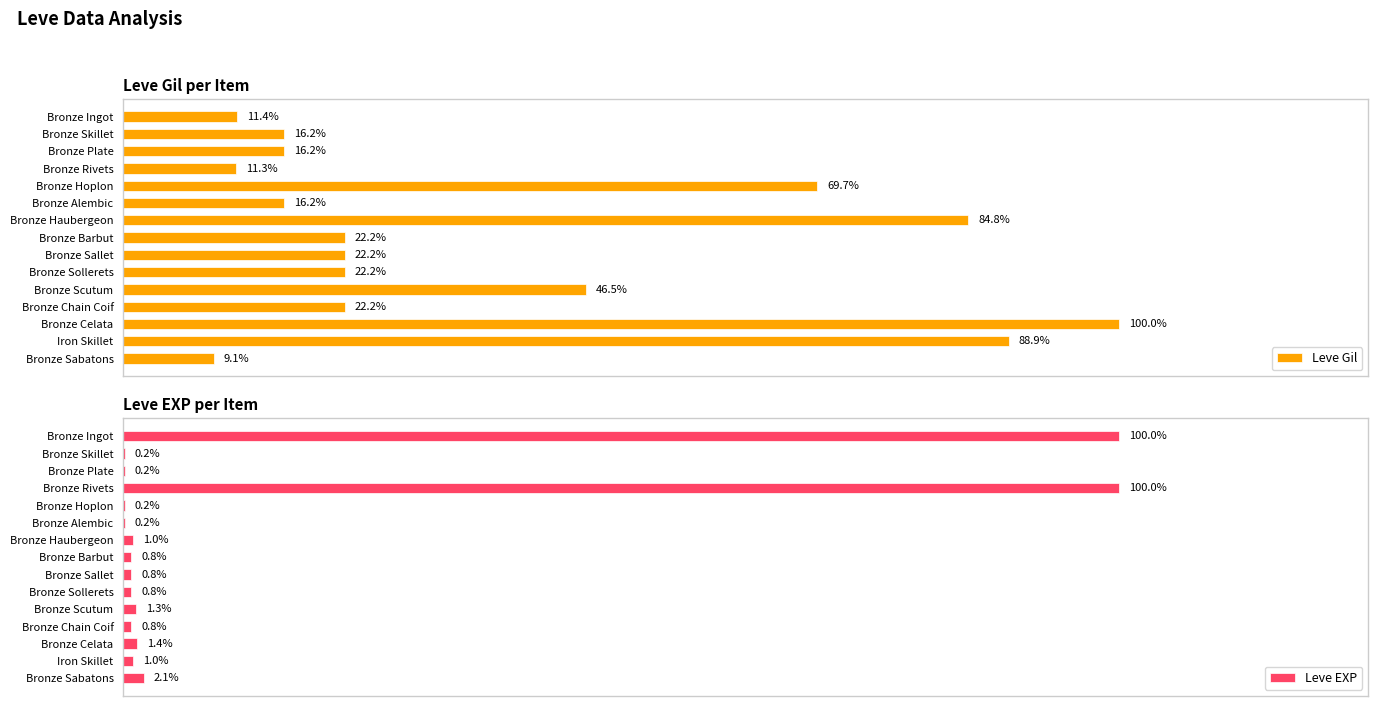

Which series has the largest total across all categories?

Leve Gil